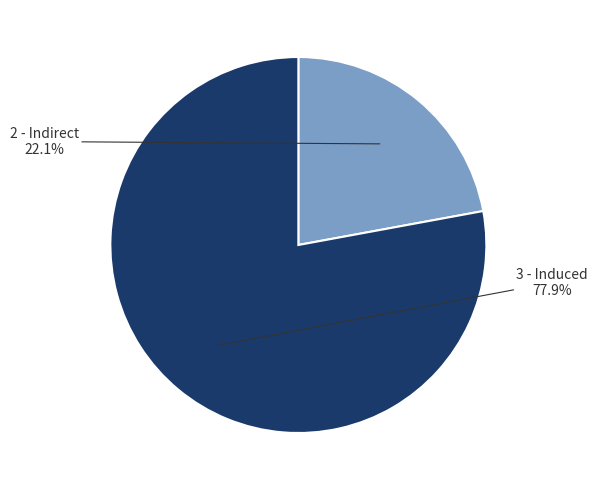

How many segments does this pie chart have?

2